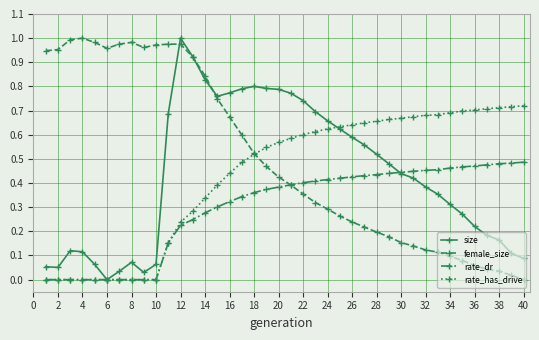

Which series has the largest total across all categories?

female_size